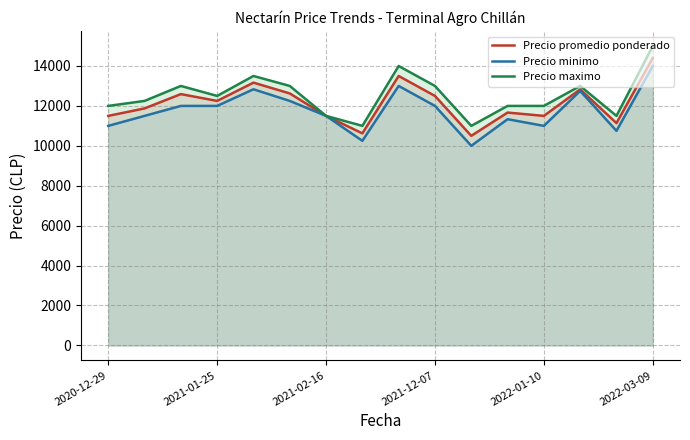

True or false: Precio maximo (line) and Precio promedio ponderado (line) intersect in this chart.

False